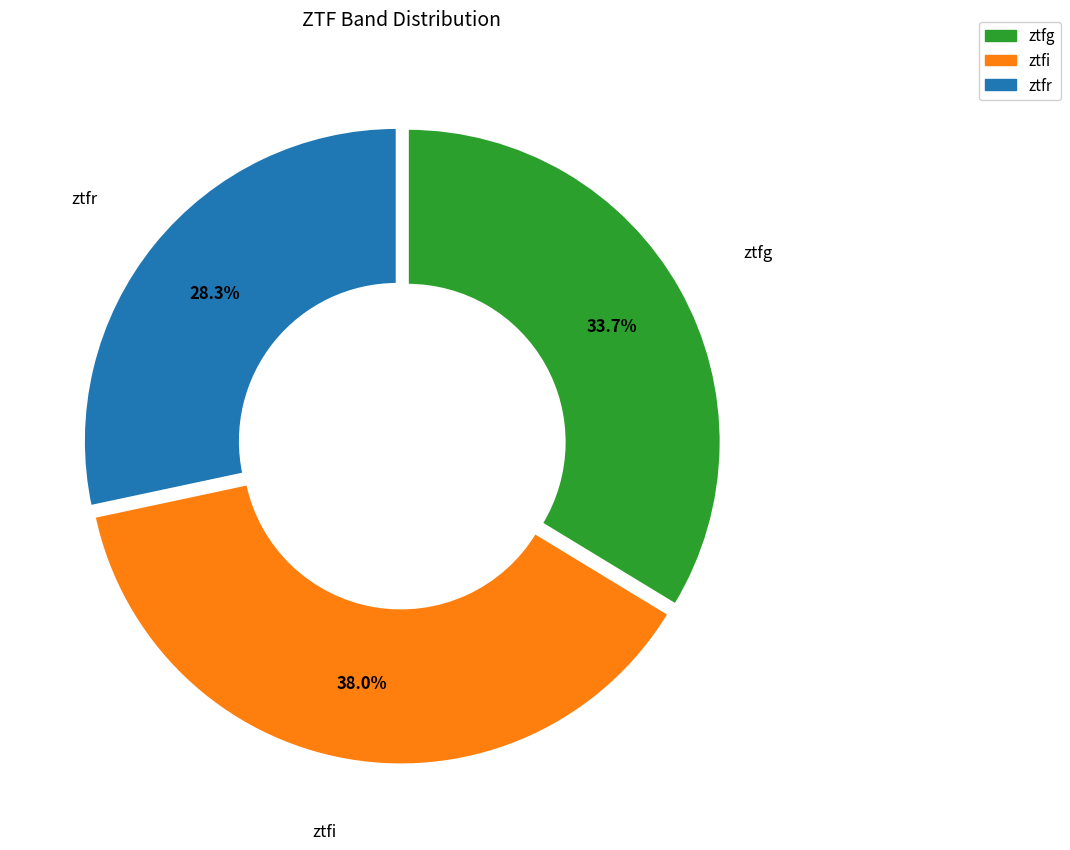

Count the number of slices in the pie.

3